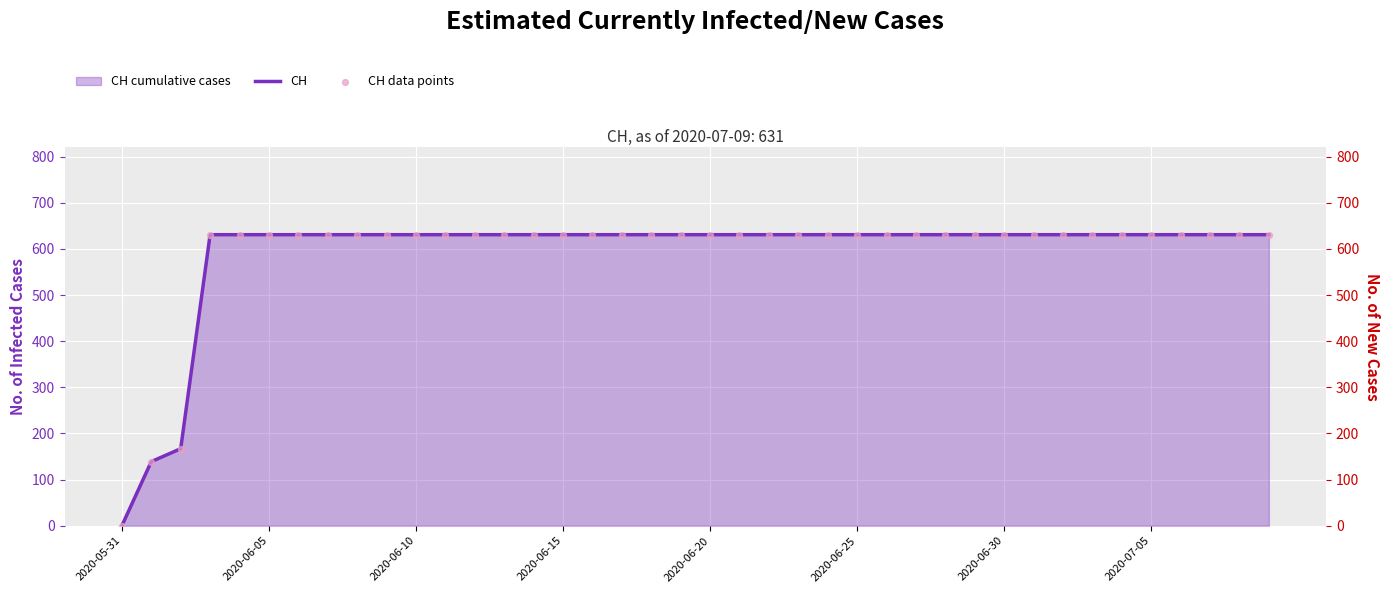

Which series reaches the maximum Y coordinate?

CH